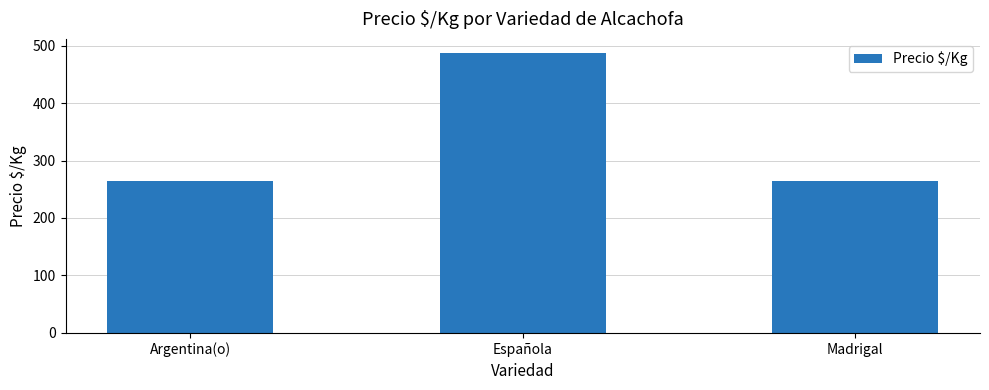

The value at Argentina(o) is 264.2. True or false?

True